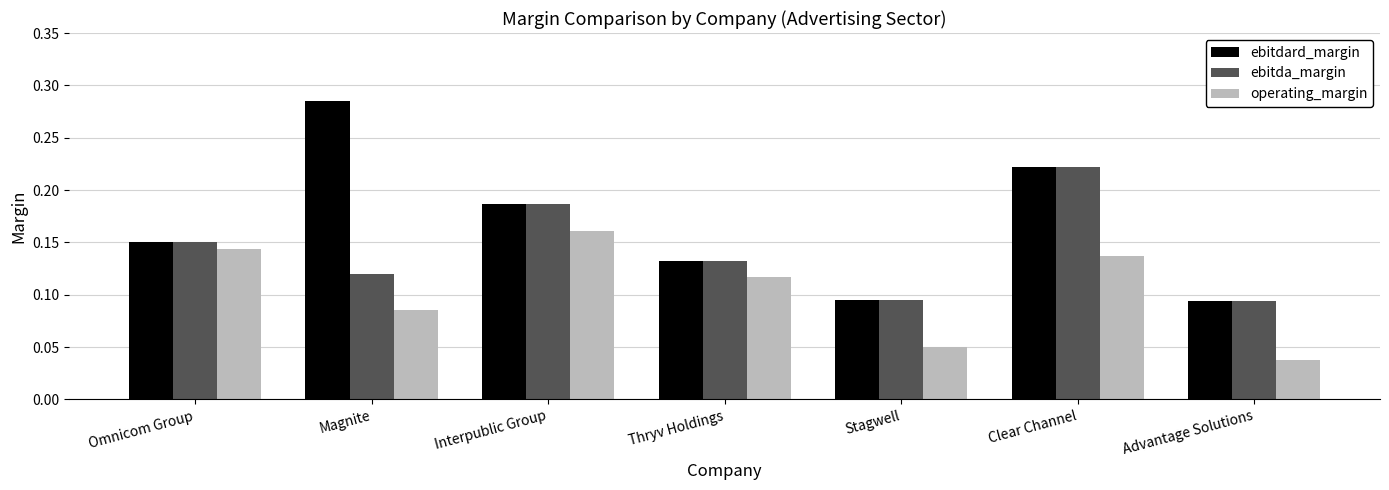

Is it true that operating_margin equals 0.2 at Thryv Holdings?

False